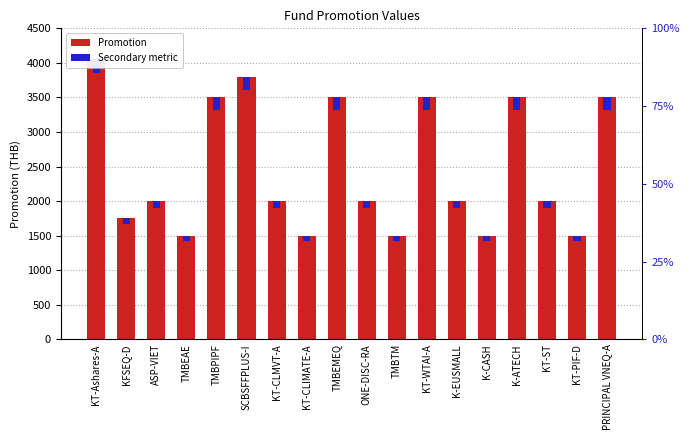

True or false: Secondary metric has a value of 229.3 at K-ATECH.

False